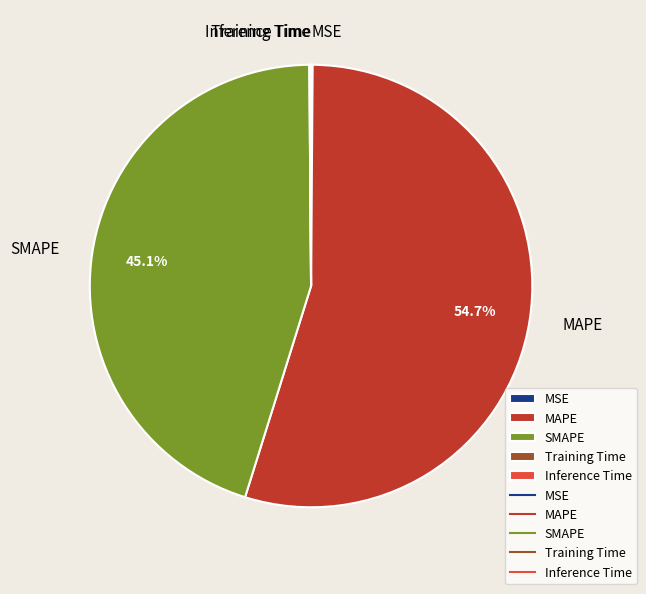

How much of the chart is everything except SMAPE?

54.9%